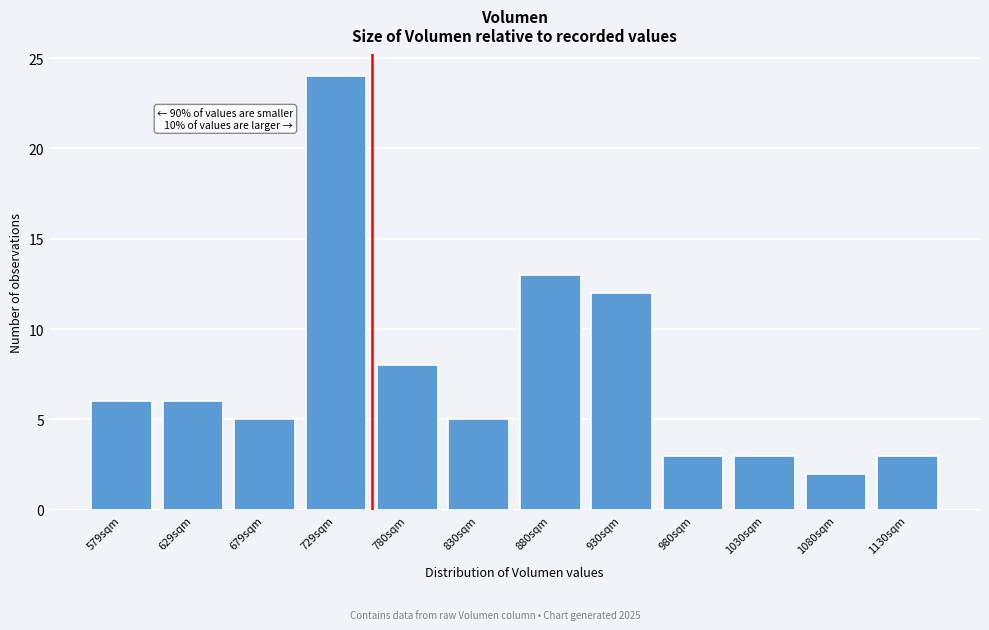

Reading left to right, what are all the values shown in this chart?

6	6	5	24	8	5	13	12	3	3	2	3